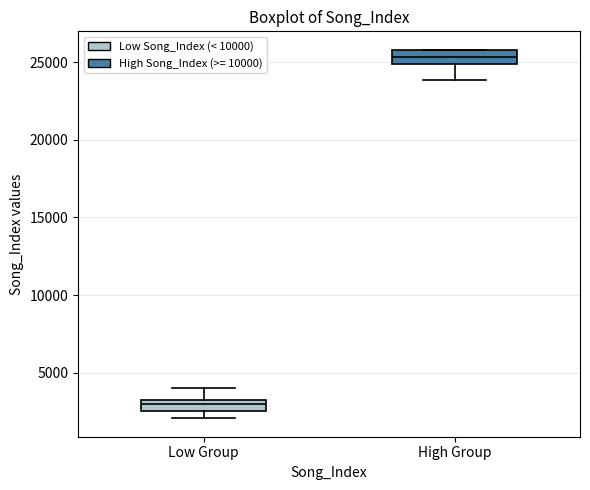

Which box's median line is the lowest?

Low Group